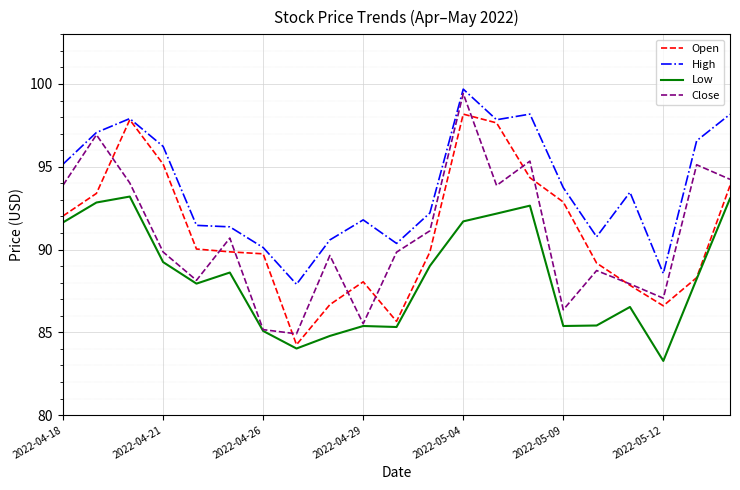

What is the lowest value of the High series?

87.9